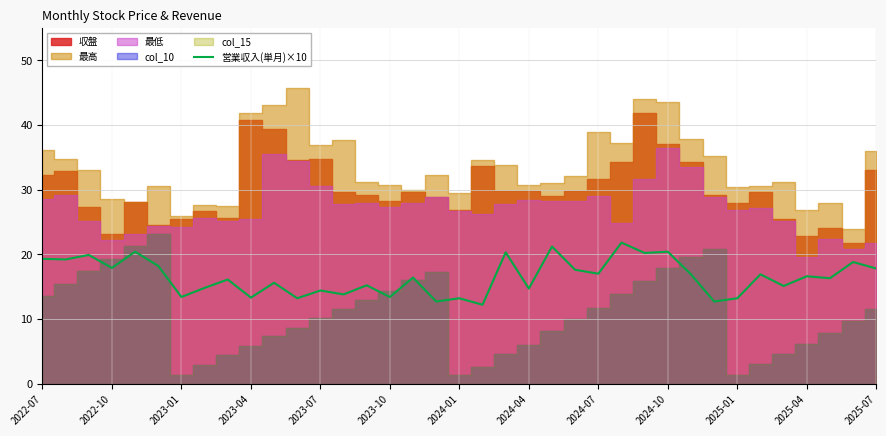

Is it true that 営業収入(単月)×10 equals 20.4 at 2024-10?

True